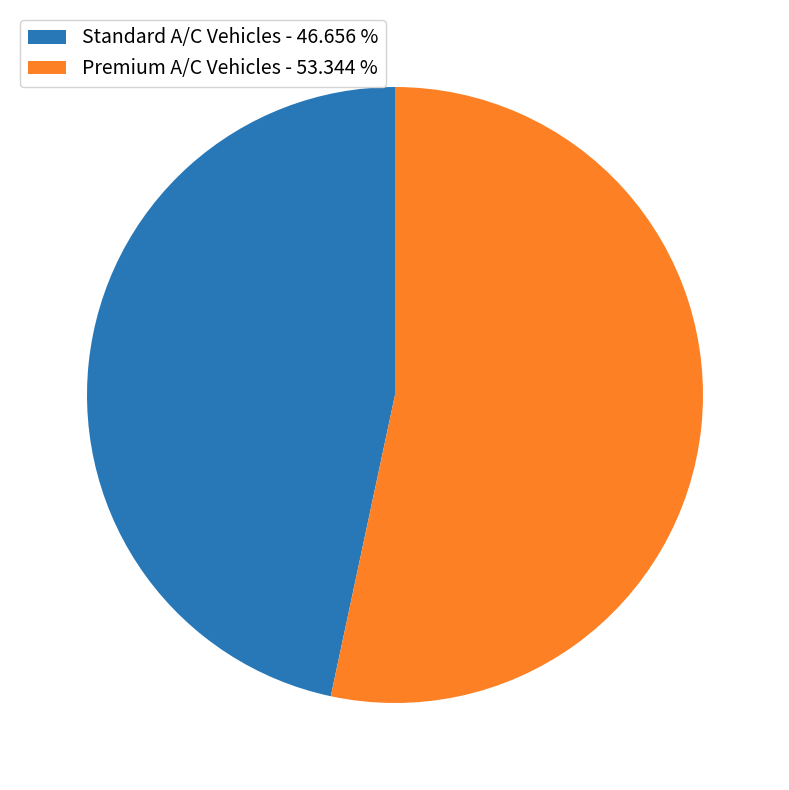

Which slice is the largest?

Premium A/C Vehicles - 53.344 %